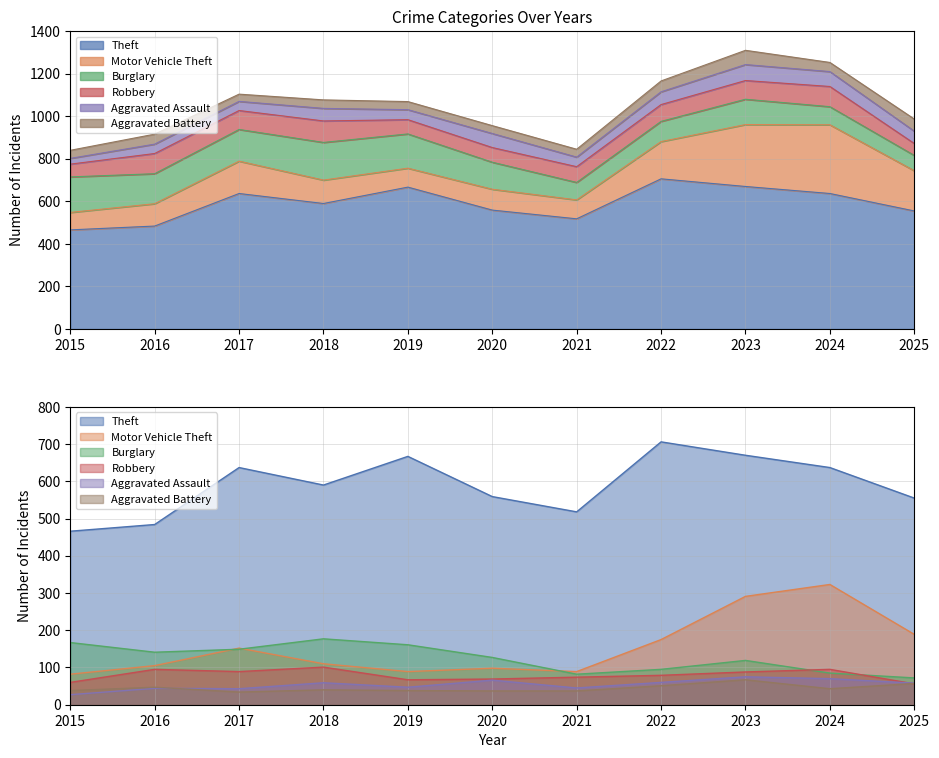

True or false: Motor Vehicle Theft has a value of 152 at 2017.

True